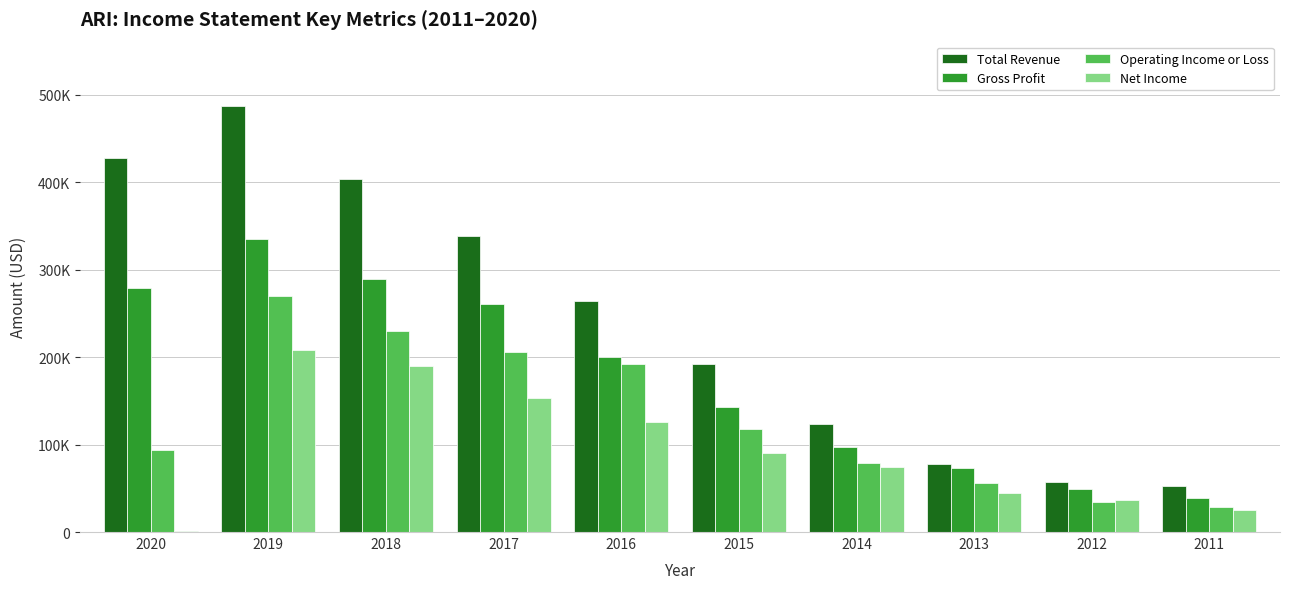

What is the smallest value displayed?

1400